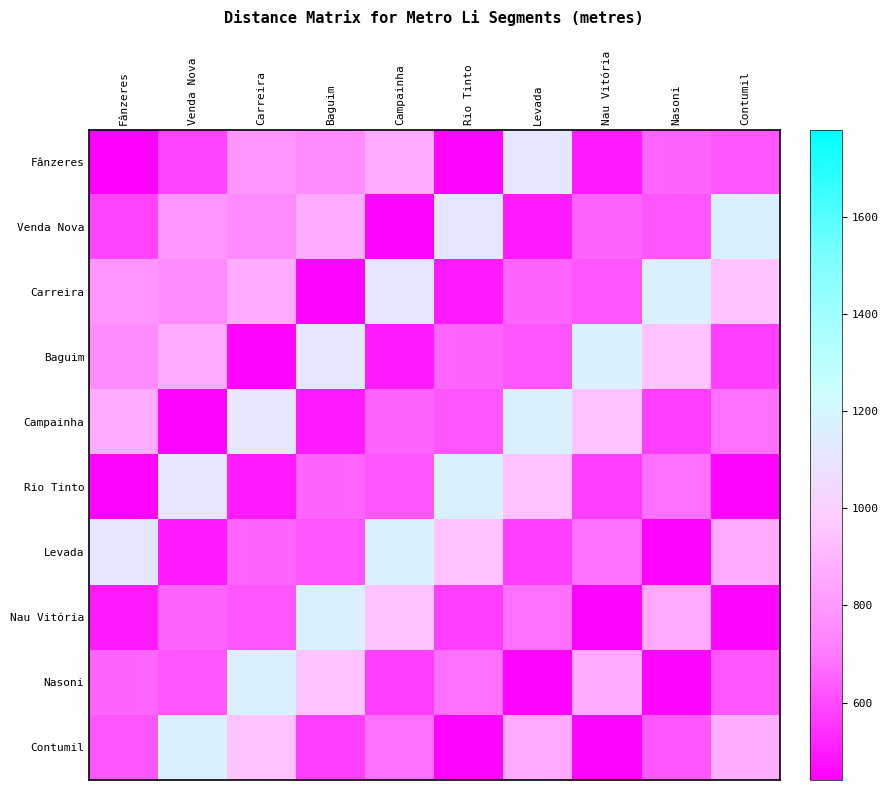

Reading right to left, list all the values displayed in this chart.

Fânzeres: Contumil=619.2	Nasoni=650.0	Nau Vitória=499.0	Levada=1111.6	Rio Tinto=452.8	Campainha=860.0	Baguim=751.7	Carreira=786.0	Venda Nova=583.5	Fânzeres=440.4
Venda Nova: Contumil=1166.0	Nasoni=619.2	Nau Vitória=650.0	Levada=499.0	Rio Tinto=1111.6	Campainha=452.8	Baguim=860.0	Carreira=751.7	Venda Nova=786.0	Fânzeres=583.5
Carreira: Contumil=950.9	Nasoni=1166.0	Nau Vitória=619.2	Levada=650.0	Rio Tinto=499.0	Campainha=1111.6	Baguim=452.8	Carreira=860.0	Venda Nova=751.7	Fânzeres=786.0
Baguim: Contumil=571.9	Nasoni=950.9	Nau Vitória=1166.0	Levada=619.2	Rio Tinto=650.0	Campainha=499.0	Baguim=1111.6	Carreira=452.8	Venda Nova=860.0	Fânzeres=751.7
Campainha: Contumil=680.4	Nasoni=571.9	Nau Vitória=950.9	Levada=1166.0	Rio Tinto=619.2	Campainha=650.0	Baguim=499.0	Carreira=1111.6	Venda Nova=452.8	Fânzeres=860.0
Rio Tinto: Contumil=451.8	Nasoni=680.4	Nau Vitória=571.9	Levada=950.9	Rio Tinto=1166.0	Campainha=619.2	Baguim=650.0	Carreira=499.0	Venda Nova=1111.6	Fânzeres=452.8
Levada: Contumil=857.4	Nasoni=451.8	Nau Vitória=680.4	Levada=571.9	Rio Tinto=950.9	Campainha=1166.0	Baguim=619.2	Carreira=650.0	Venda Nova=499.0	Fânzeres=1111.6
Nau Vitória: Contumil=461.0	Nasoni=857.4	Nau Vitória=451.8	Levada=680.4	Rio Tinto=571.9	Campainha=950.9	Baguim=1166.0	Carreira=619.2	Venda Nova=650.0	Fânzeres=499.0
Nasoni: Contumil=627.5	Nasoni=461.0	Nau Vitória=857.4	Levada=451.8	Rio Tinto=680.4	Campainha=571.9	Baguim=950.9	Carreira=1166.0	Venda Nova=619.2	Fânzeres=650.0
Contumil: Contumil=871.9	Nasoni=627.5	Nau Vitória=461.0	Levada=857.4	Rio Tinto=451.8	Campainha=680.4	Baguim=571.9	Carreira=950.9	Venda Nova=1166.0	Fânzeres=619.2